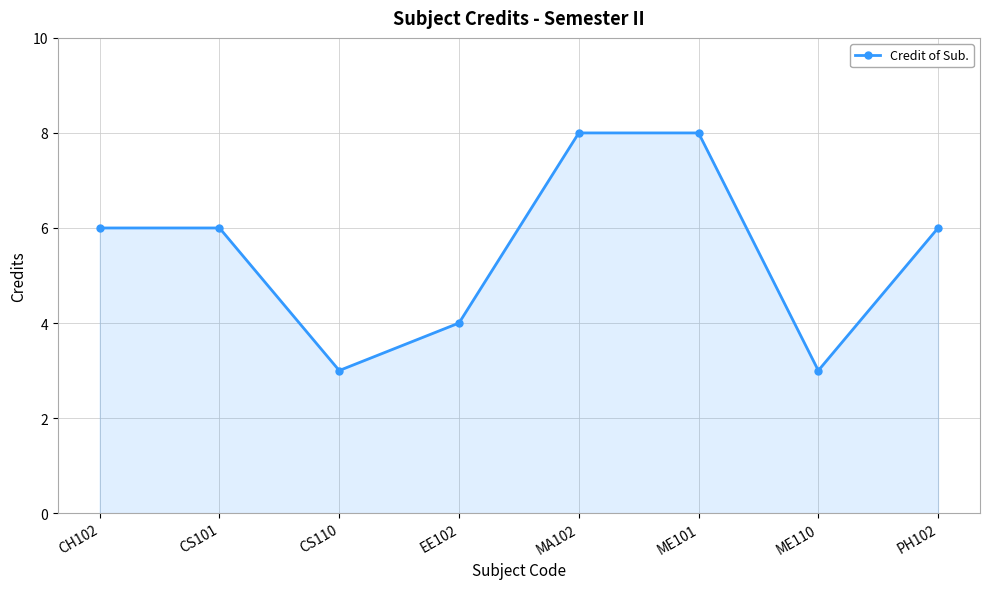

True or false: the data shows 1 at ME110.

False